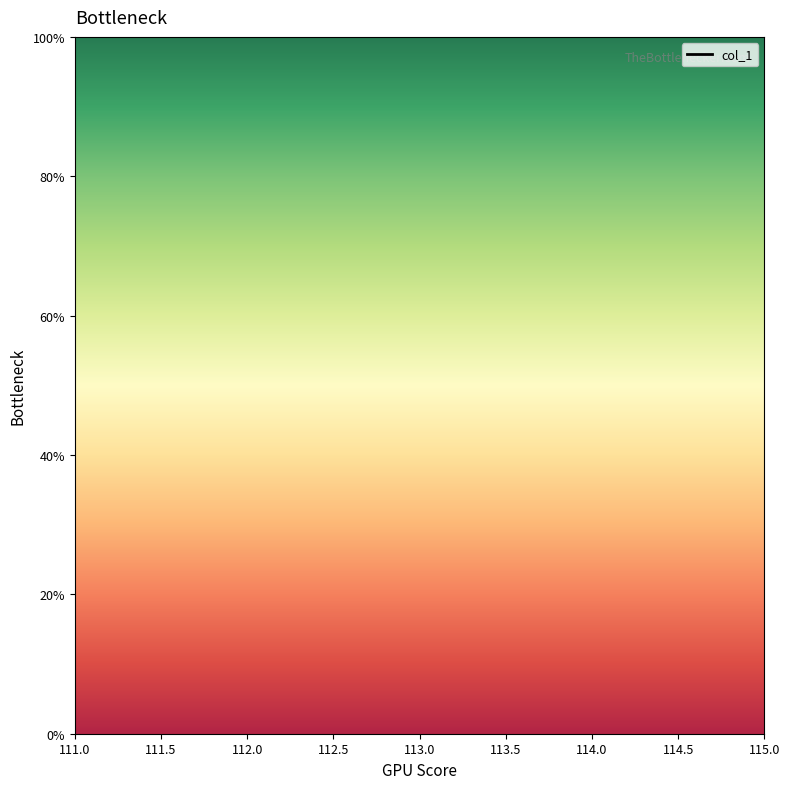

Between 112.0 and 115.0, which is larger?

115.0